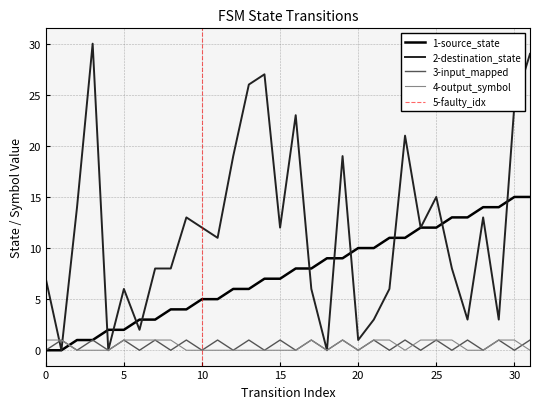

Which series ends up on top after the final intersection of output_symbol and destination_state?

destination_state